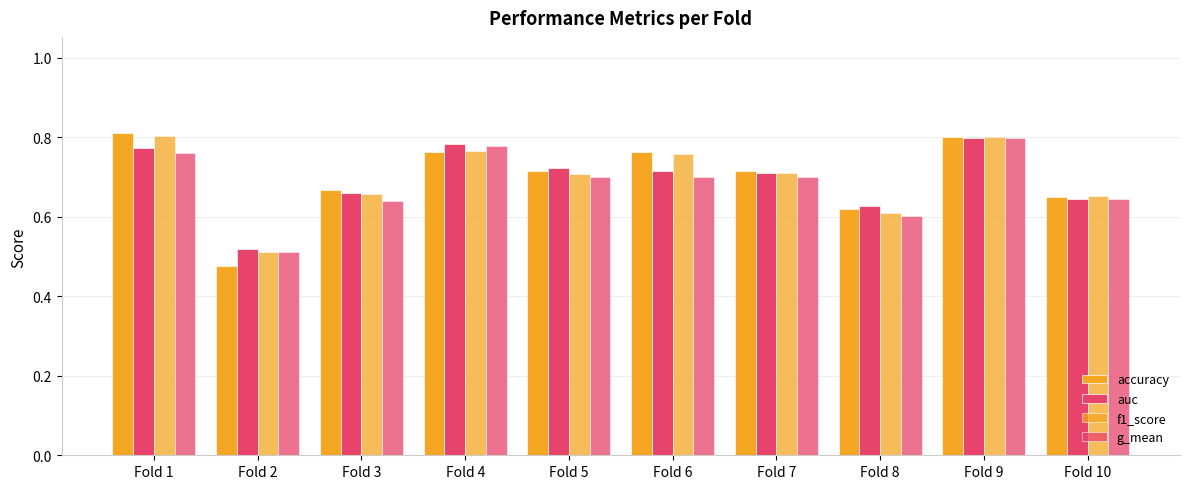

Between Fold 5 and Fold 9, which is larger?

Fold 9